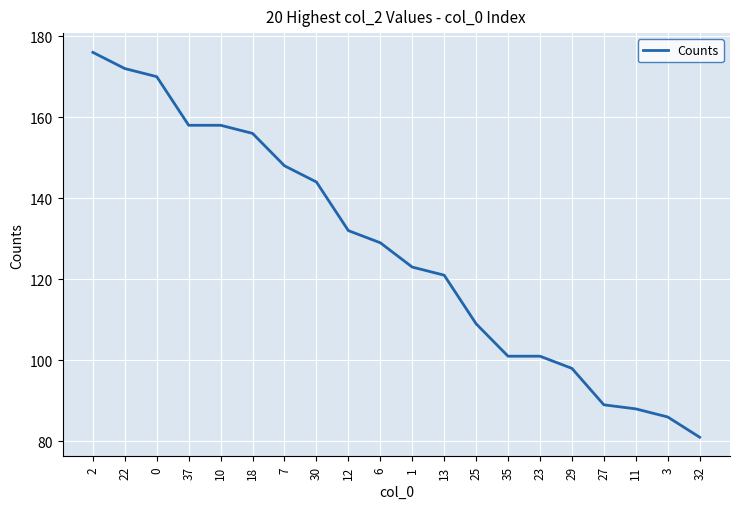

The value at 29 is 40. True or false?

False